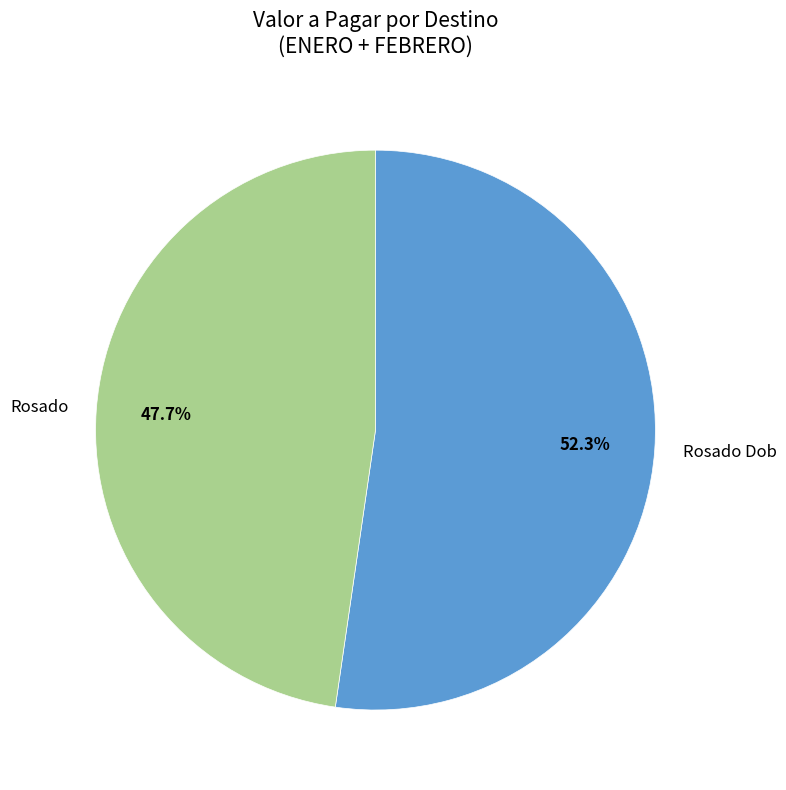

To the nearest percent, what is the difference between the largest and smallest slice percentages?

5%